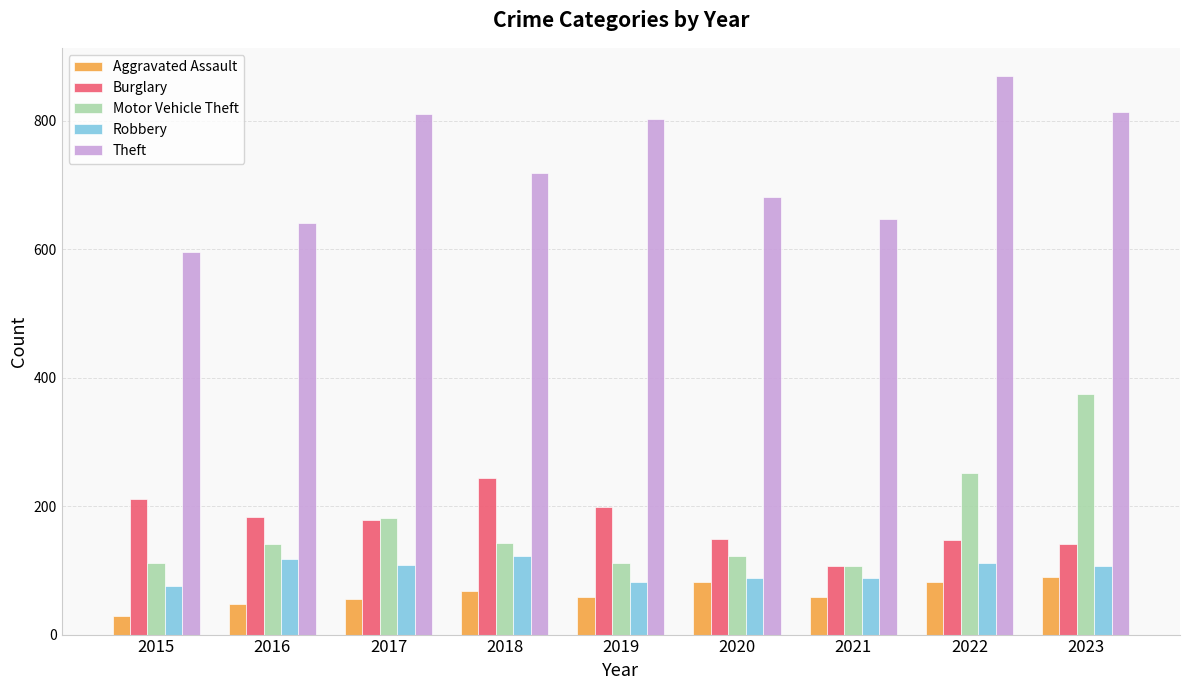

Read the Robbery value at 2021, to the nearest 5.

90